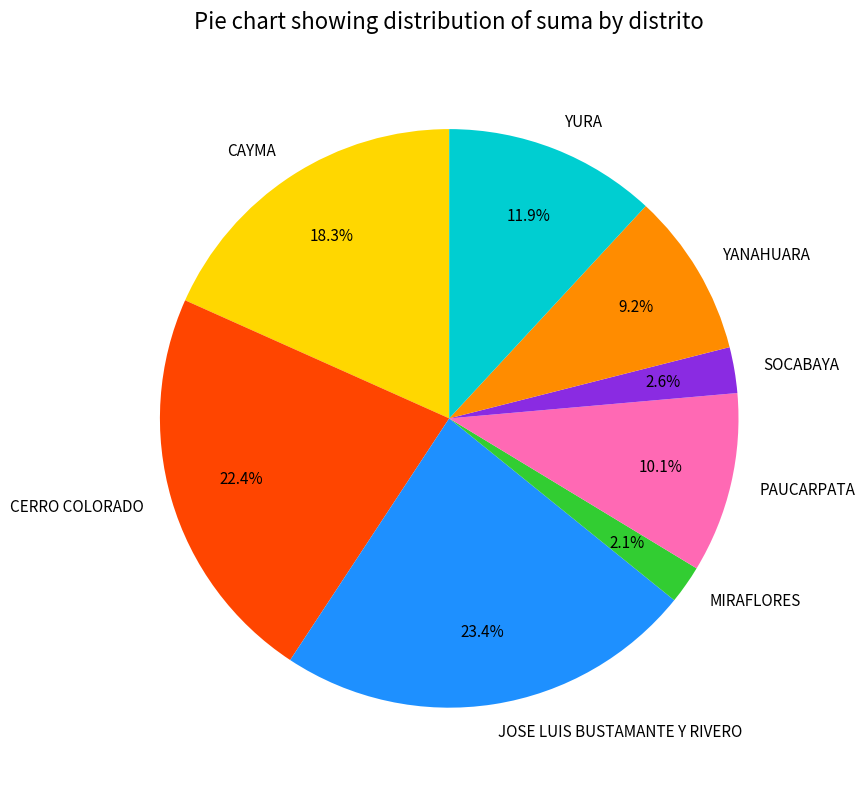

Approximately how many times larger is the value at SOCABAYA compared to CERRO COLORADO?

0.1